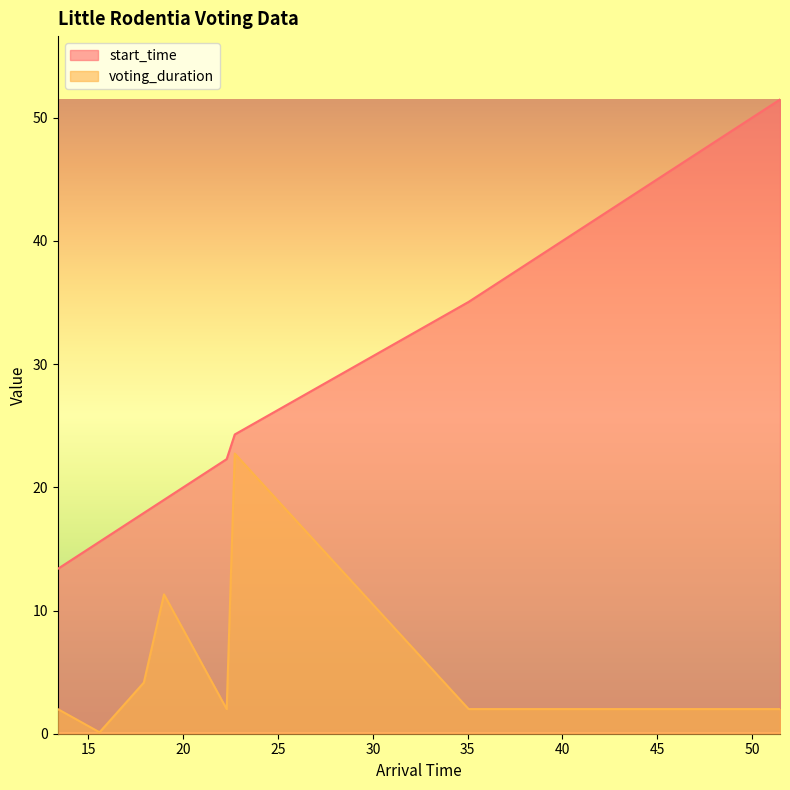

At how many categories does at least one series exceed 9?

10